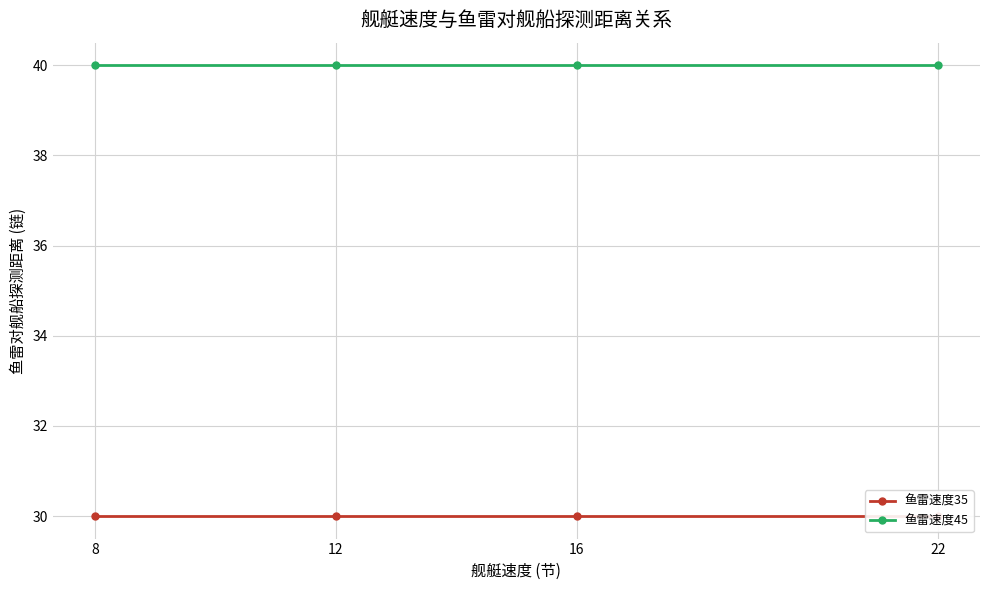

True or false: 鱼雷速度35 has more than 1 interior local peaks.

False